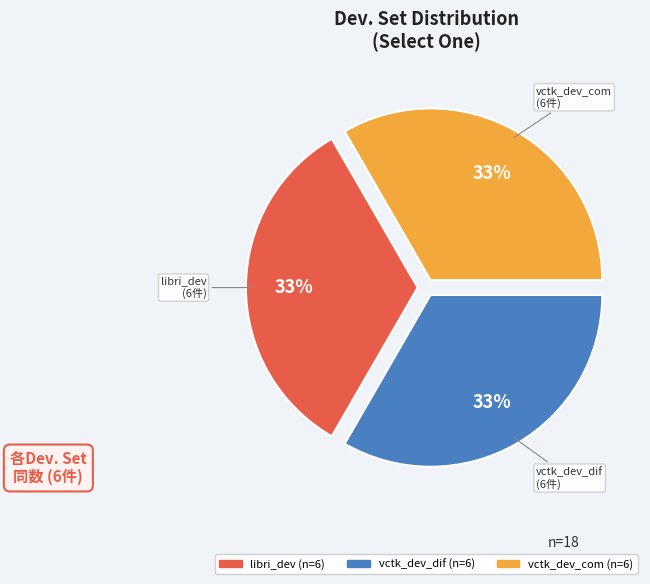

To the nearest percent, what is the average slice percentage?

33%